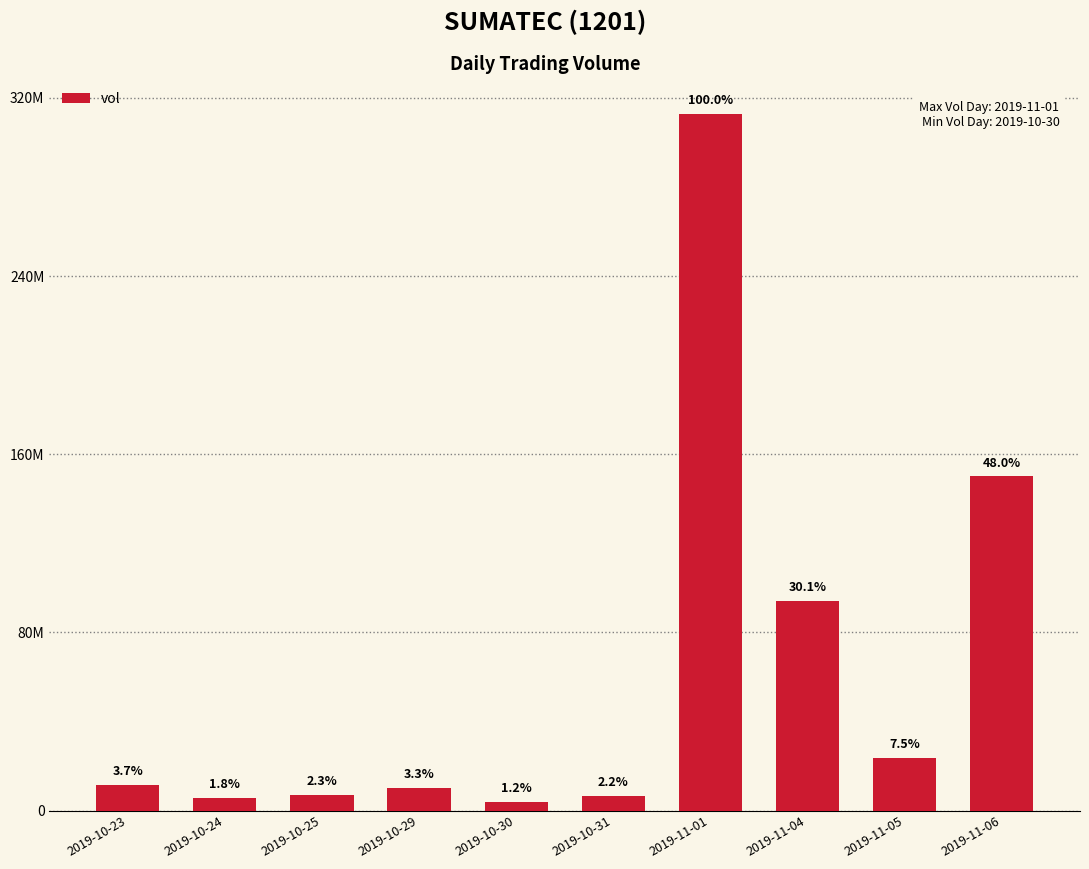

Does the chart contain any negative values?

No